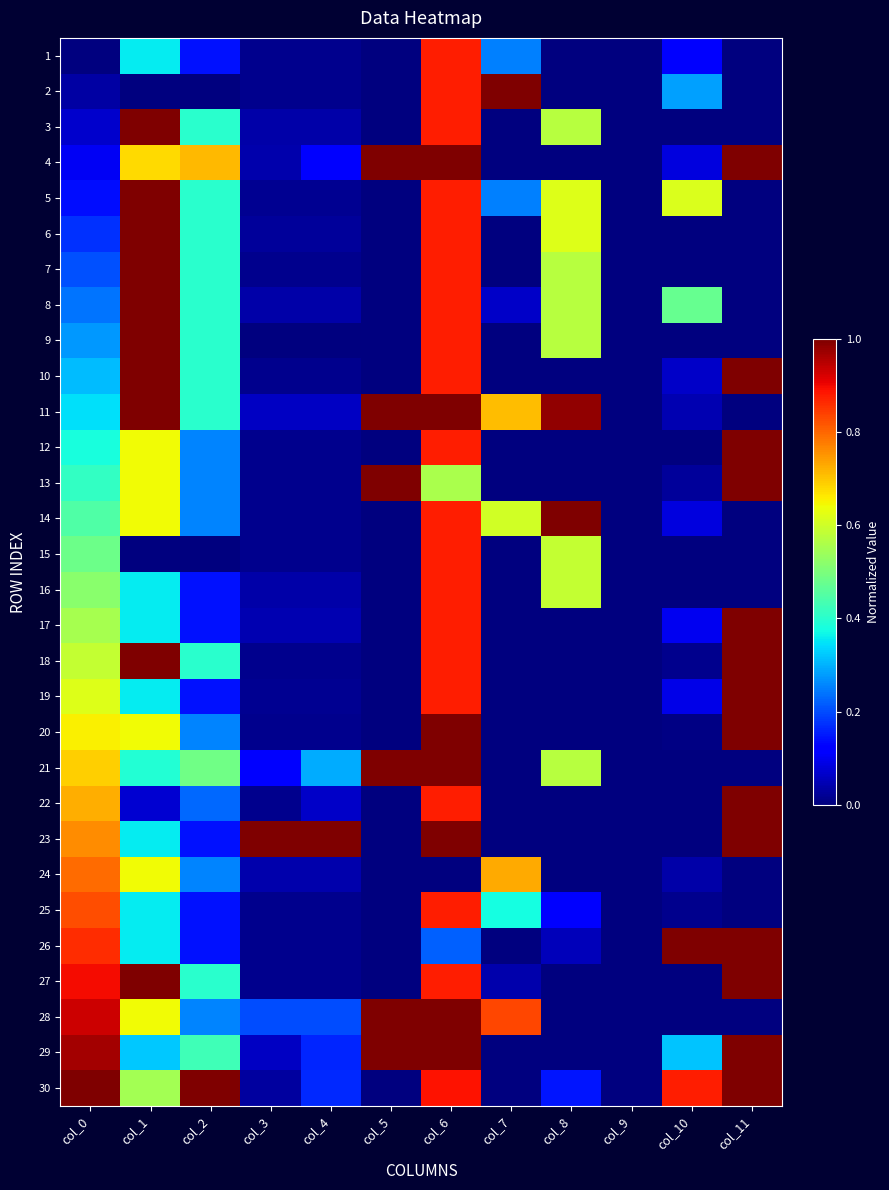

At how many categories does at least one series exceed 0?

11